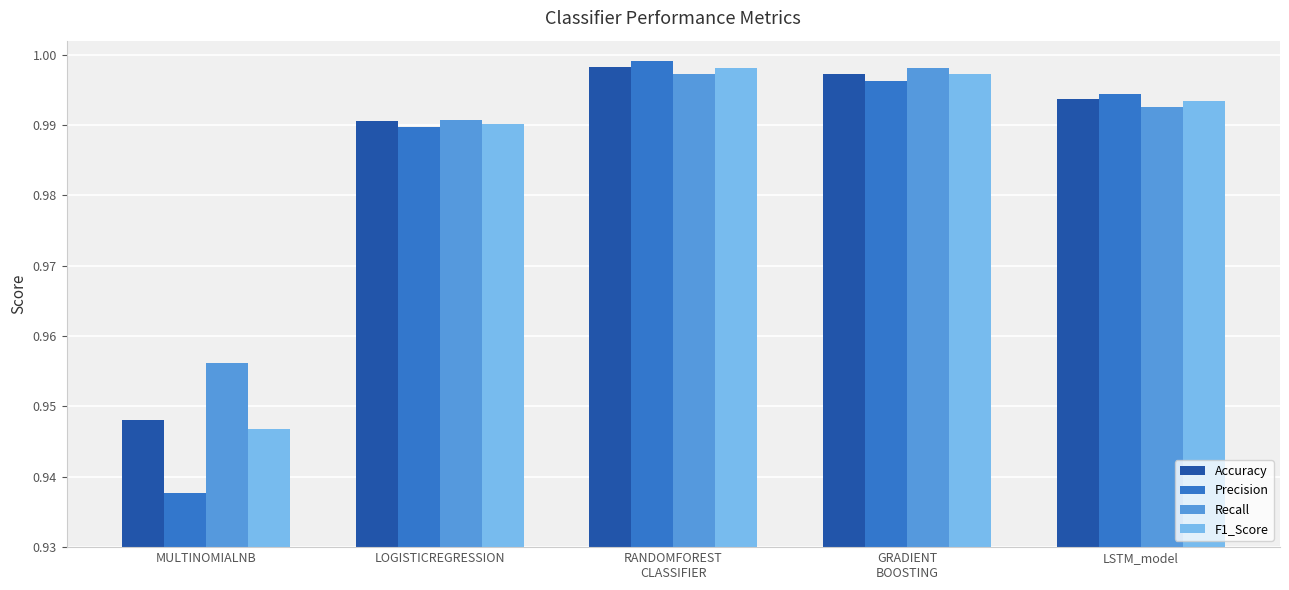

Is it true that F1_Score equals 1.6 at LOGISTICREGRESSION?

False